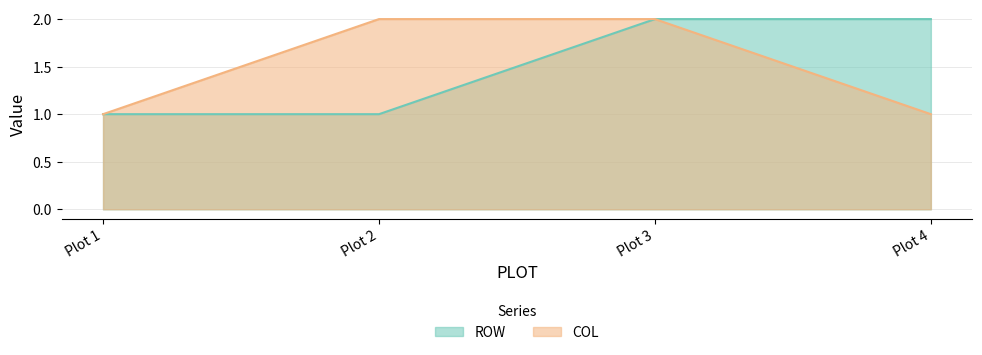

What is the total value across all series at Plot 4?

3